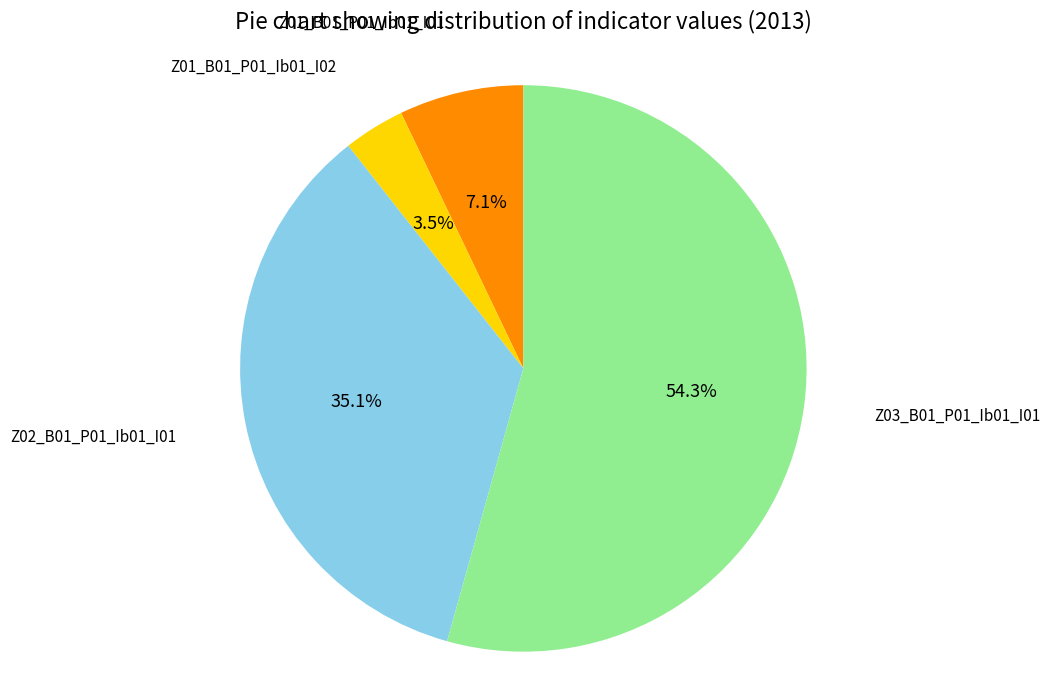

Which slice is the smallest?

Z01_B01_P01_Ib01_I02